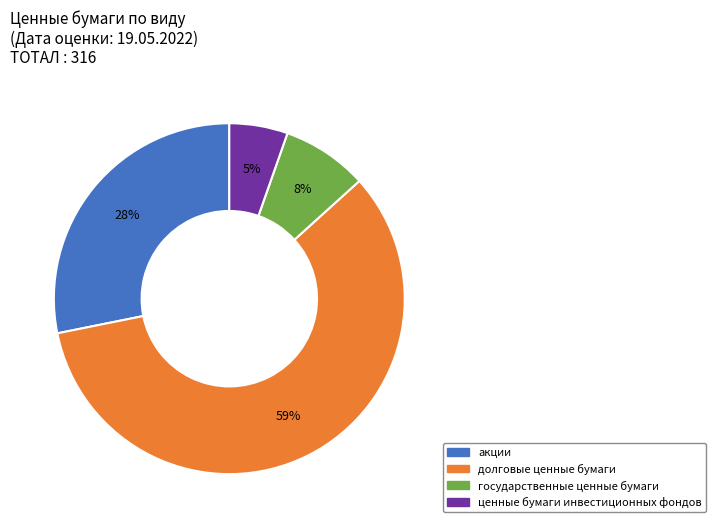

Which slice is the largest?

долговые ценные бумаги